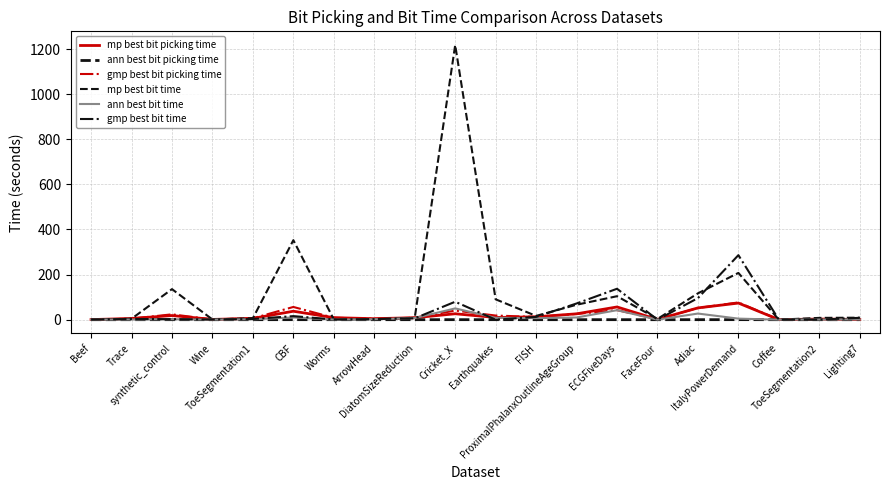

Does the chart have visible grid lines?

Yes